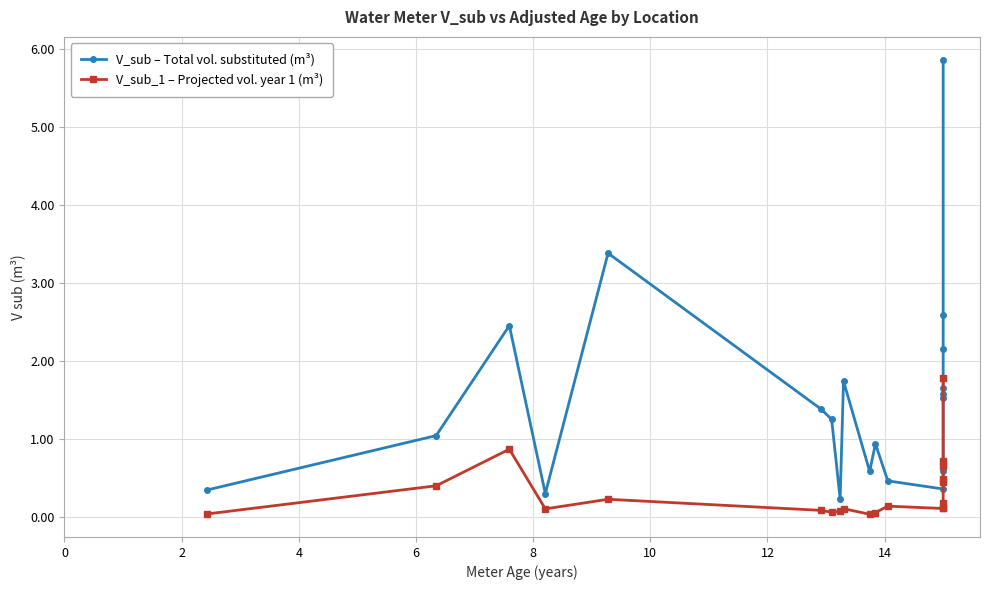

How many interior local peaks does the V_sub_1 – Projected vol. year 1 (m³) series have?

4